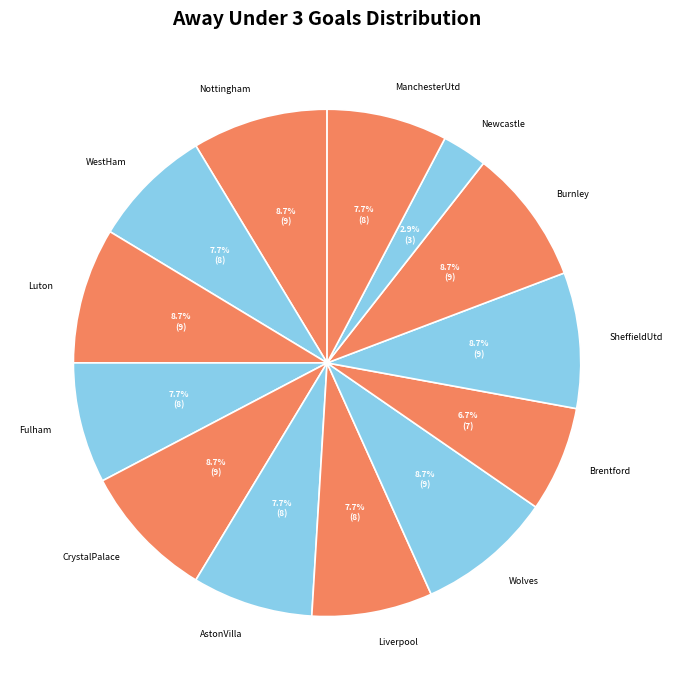

To the nearest percent, what percentage of the pie is Brentford?

7%